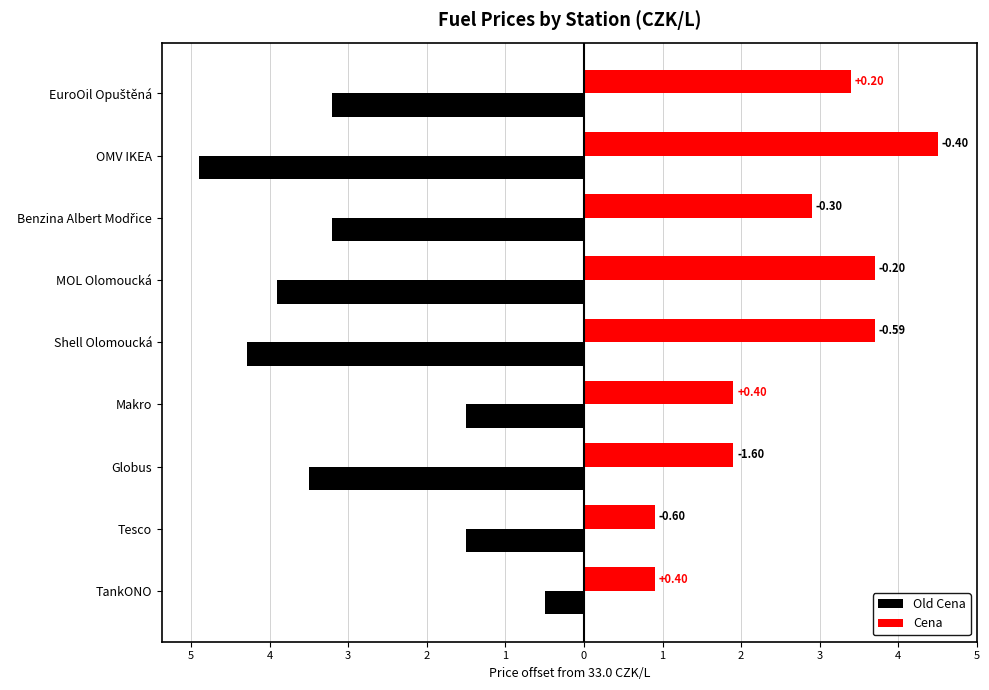

What are all the series names shown in the legend?

Old Cena, Cena